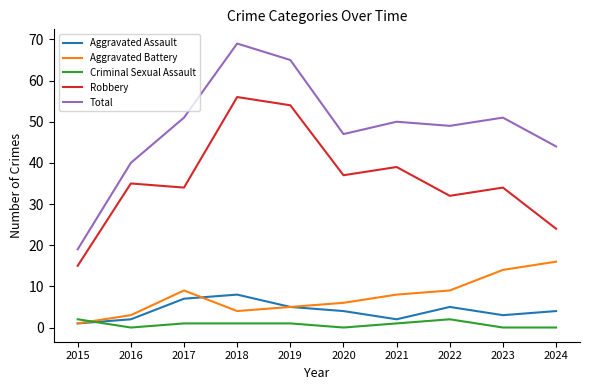

True or false: Total has a value of 109 at 2019.

False